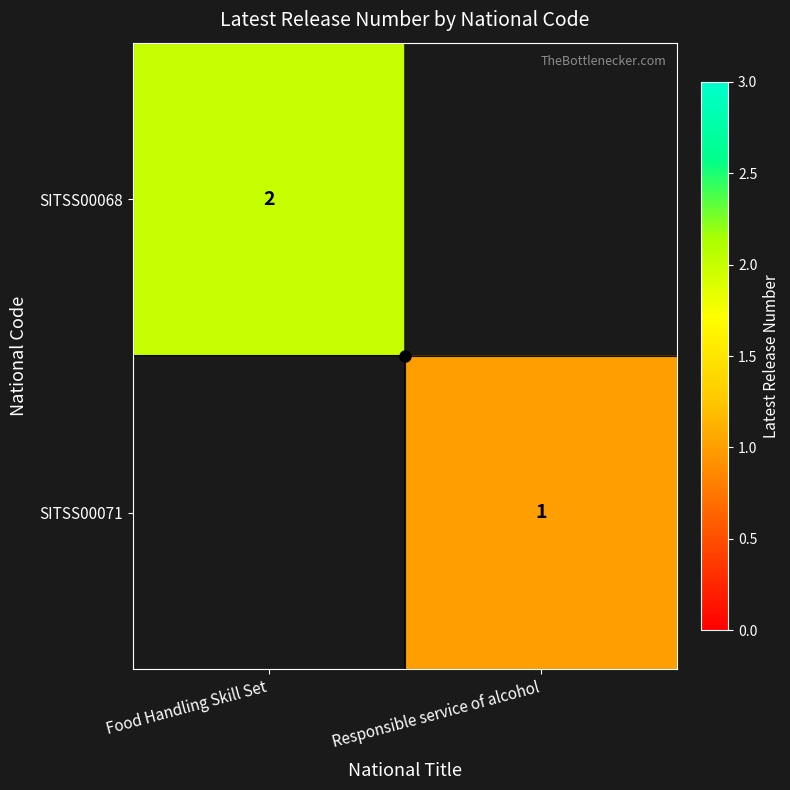

What is the spread (max minus min) of values at Responsible service of alcohol?

1